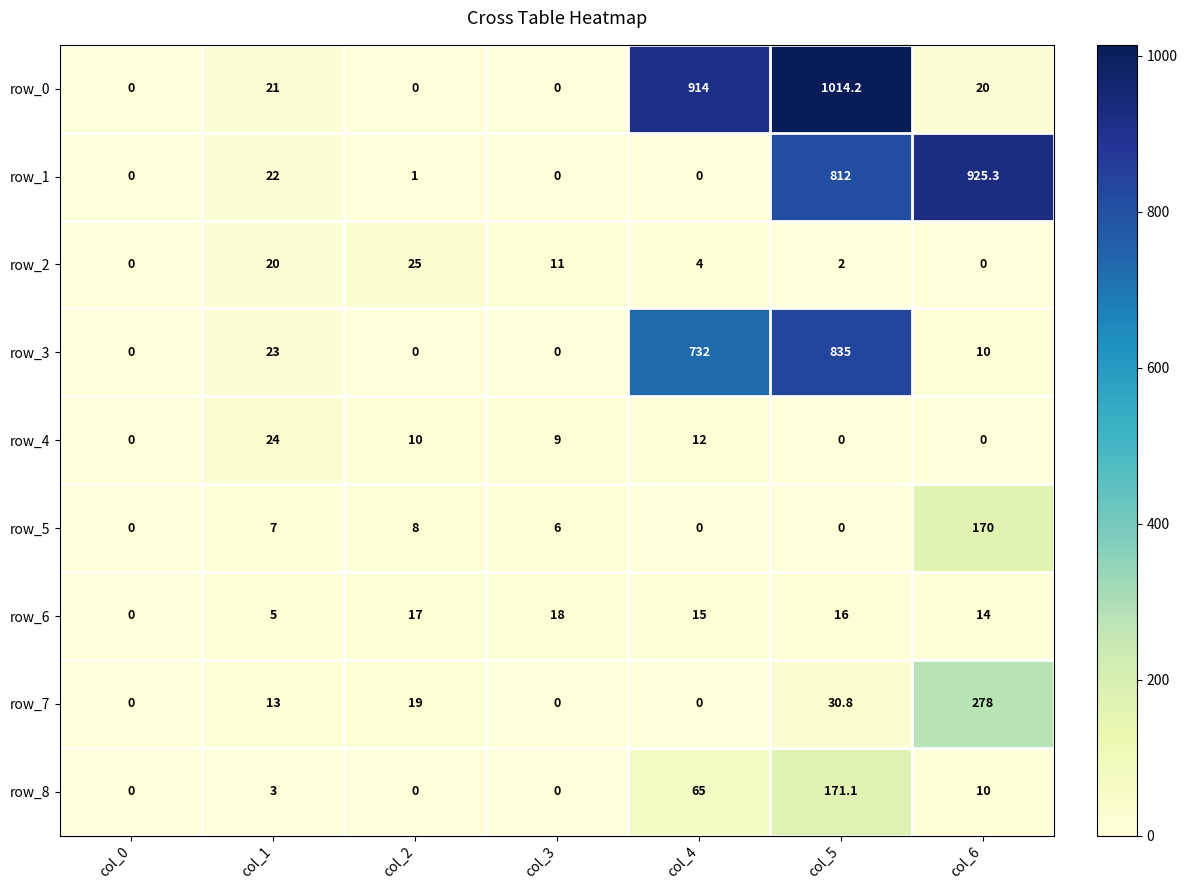

At which category is the sum across all series the highest?

col_5